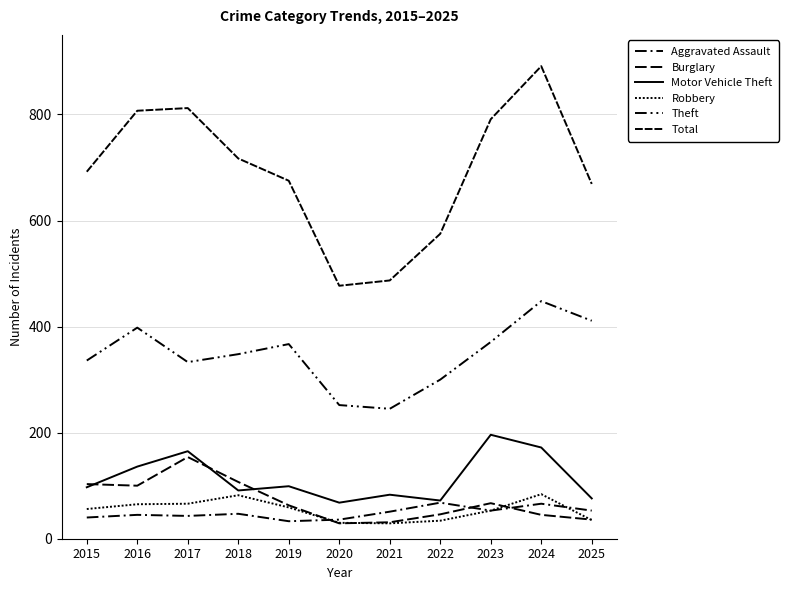

Rank the categories by Theft value from lowest to highest.

2021, 2020, 2022, 2017, 2015, 2018, 2019, 2023, 2016, 2025, 2024